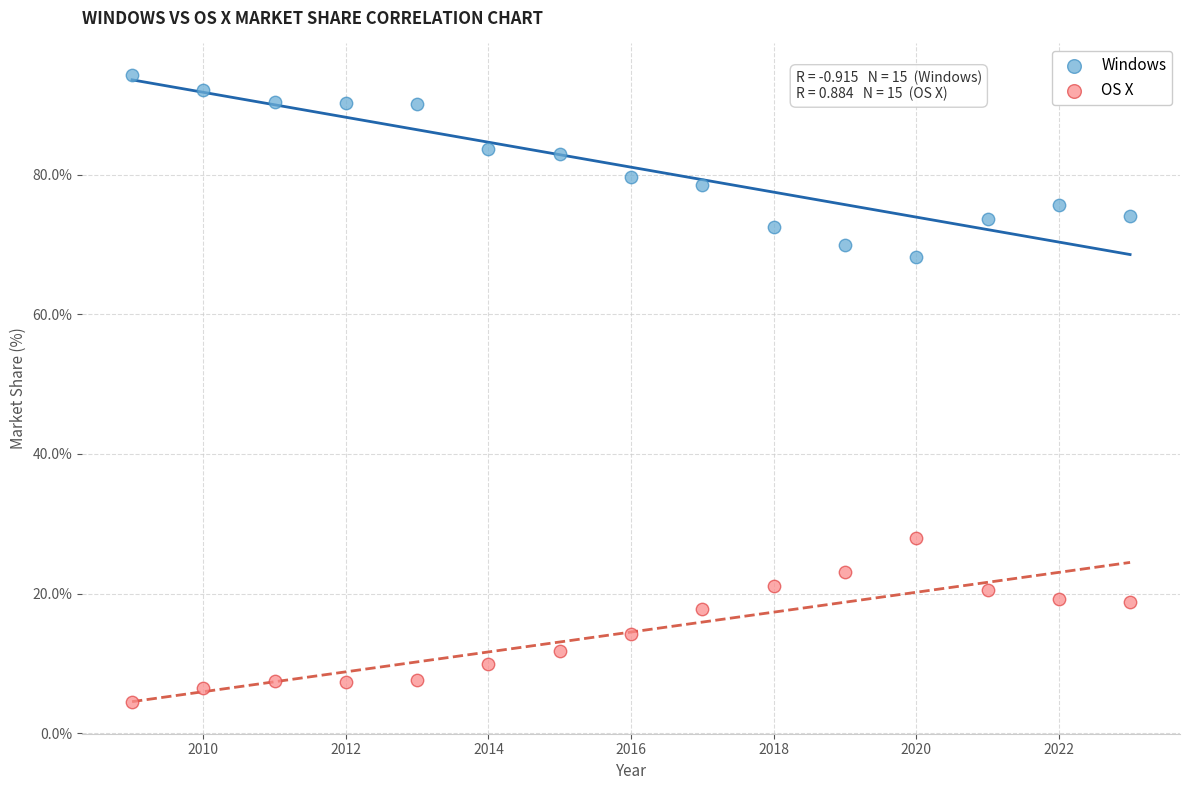

Which series reaches the minimum Y coordinate?

OS X